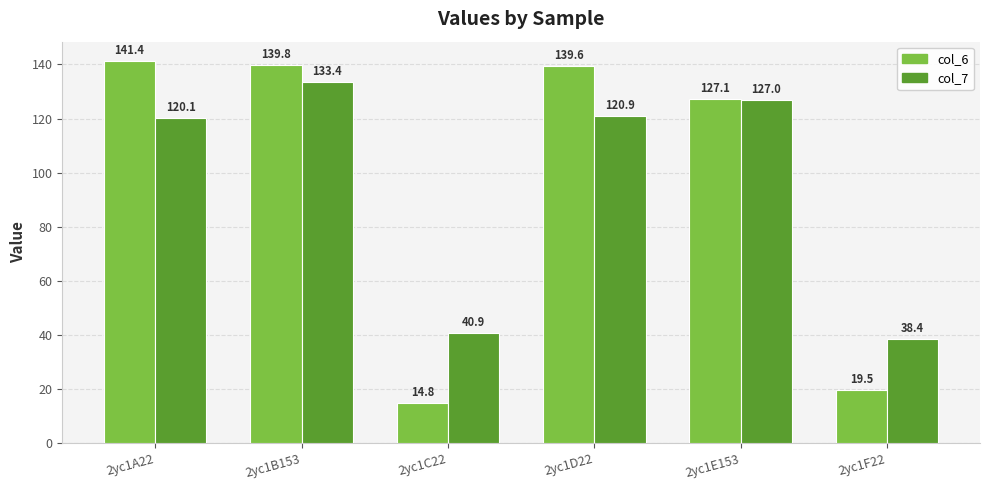

How many groups of bars are there?

6